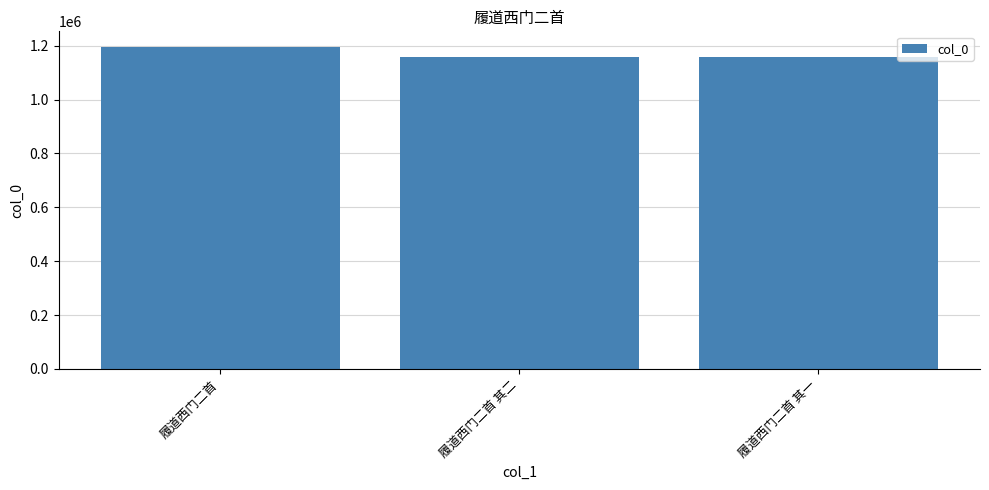

What value does the data have at 履道西门二首 其一, to the nearest 10?

1156660